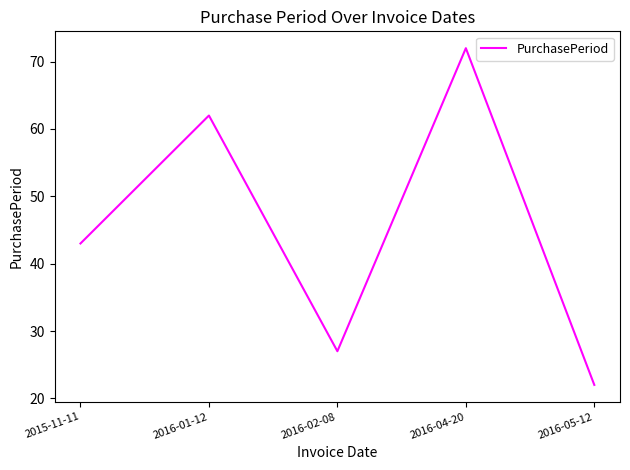

Reading left to right, extract all data points from this chart.

43	62	27	72	22